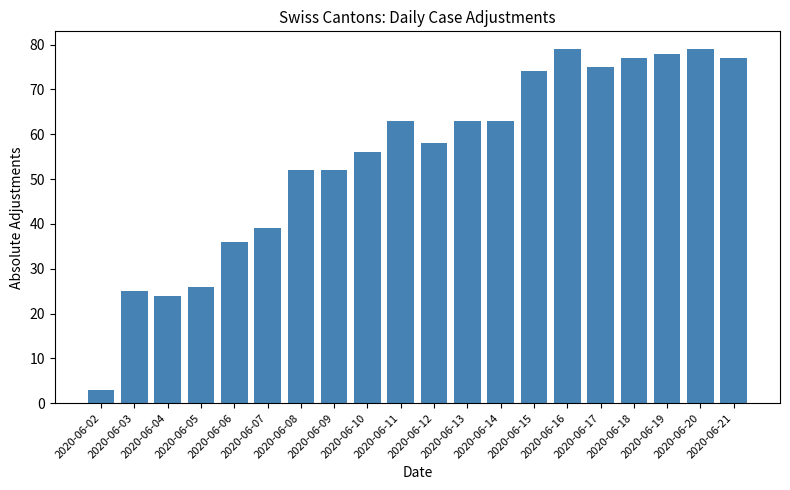

At which label is the value closest to 41?

2020-06-07